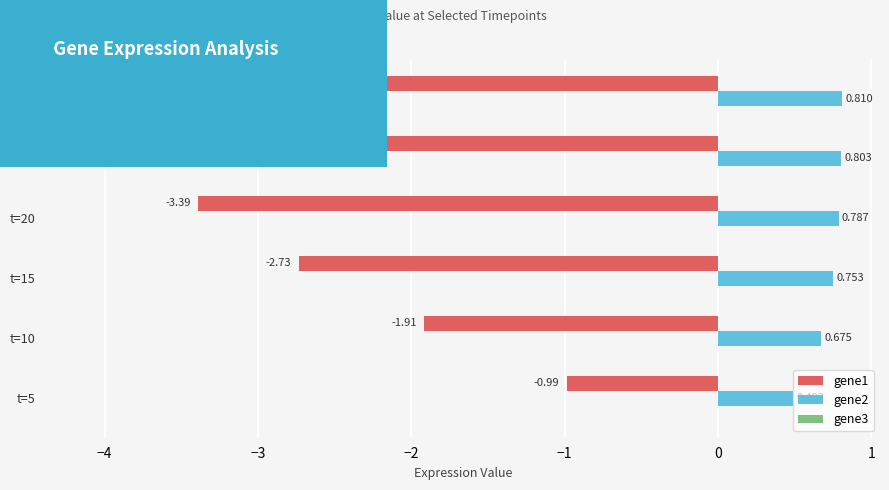

How many data points does each series have?

6